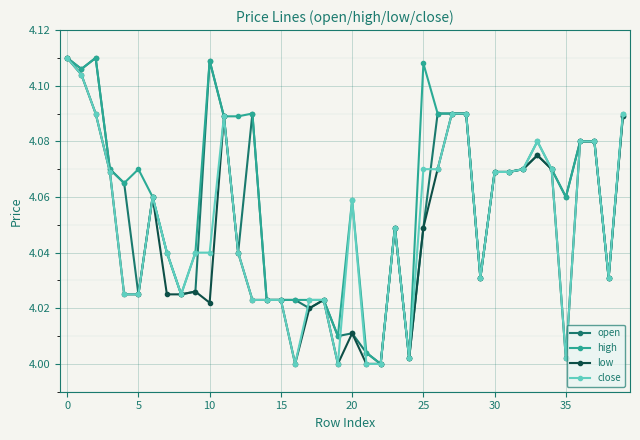

True or false: open has more than 2 interior local peaks.

True